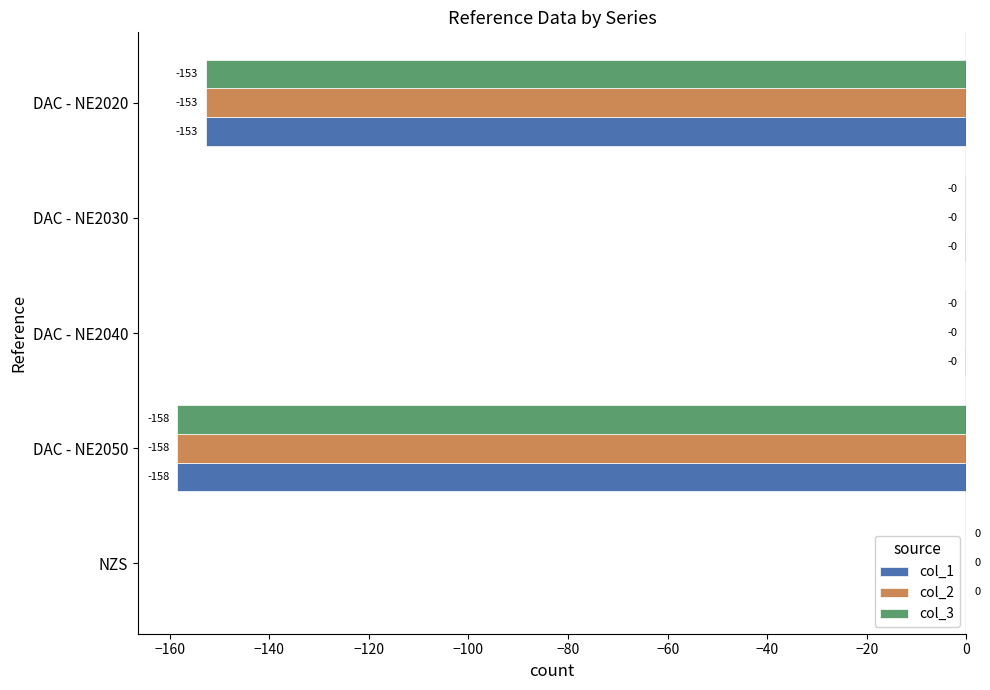

What is the approximate value of col_2 at DAC - NE2020?

-152.8